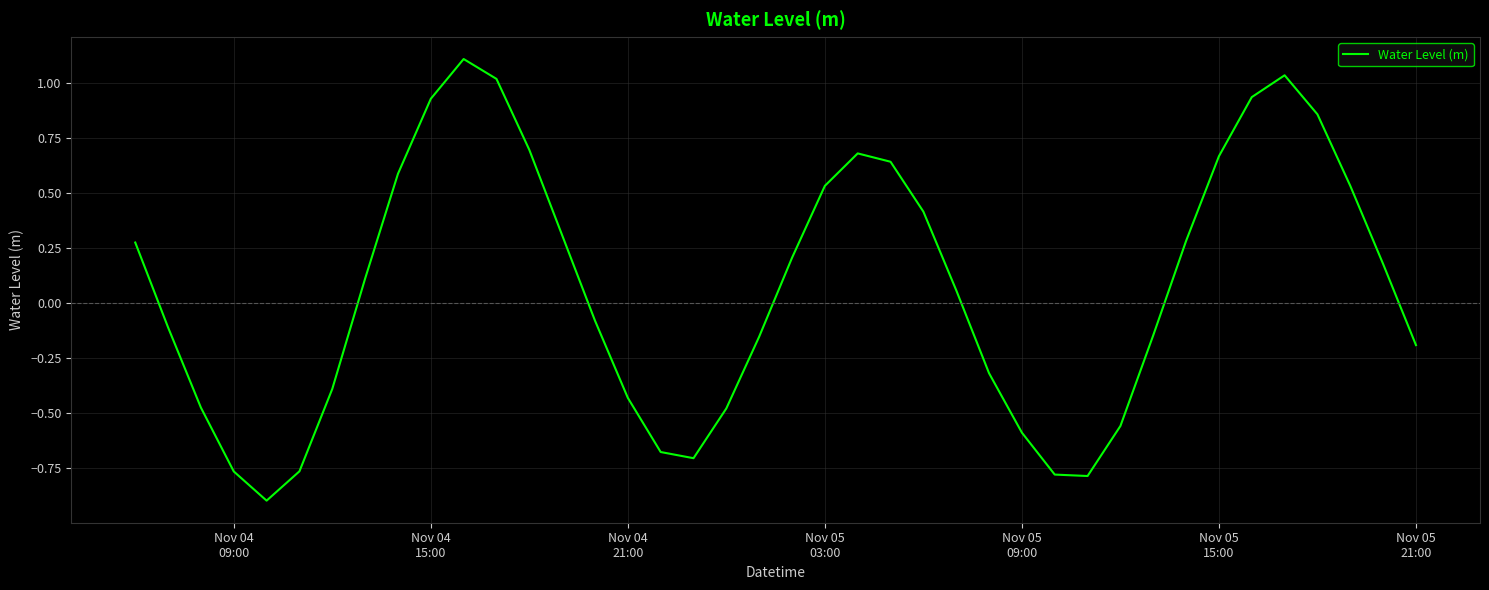

What is the difference between the maximum and minimum values?

2.0